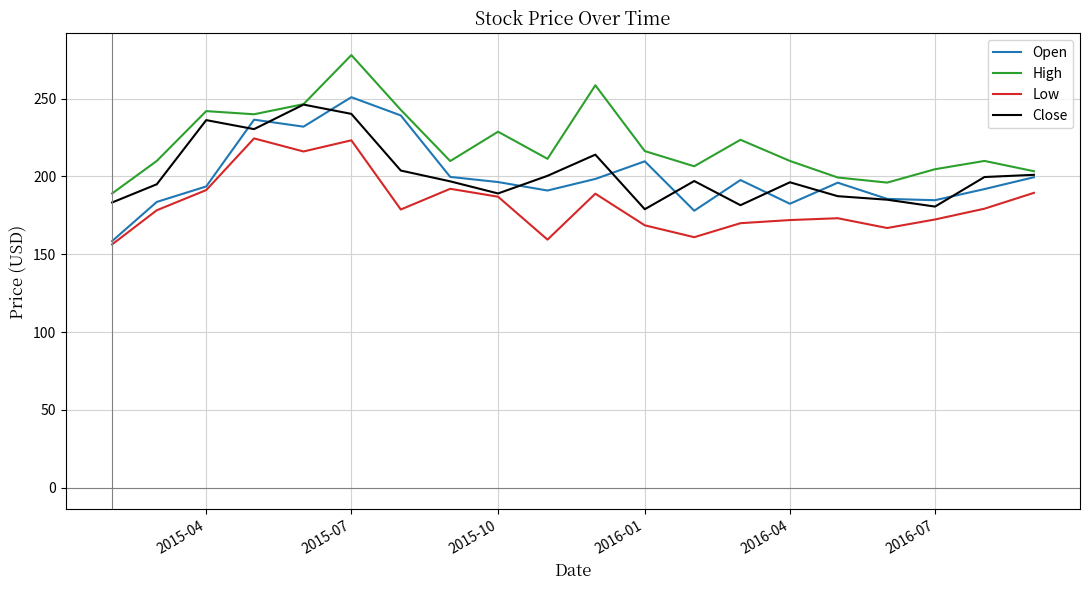

What is the highest value of the High series?

278.0